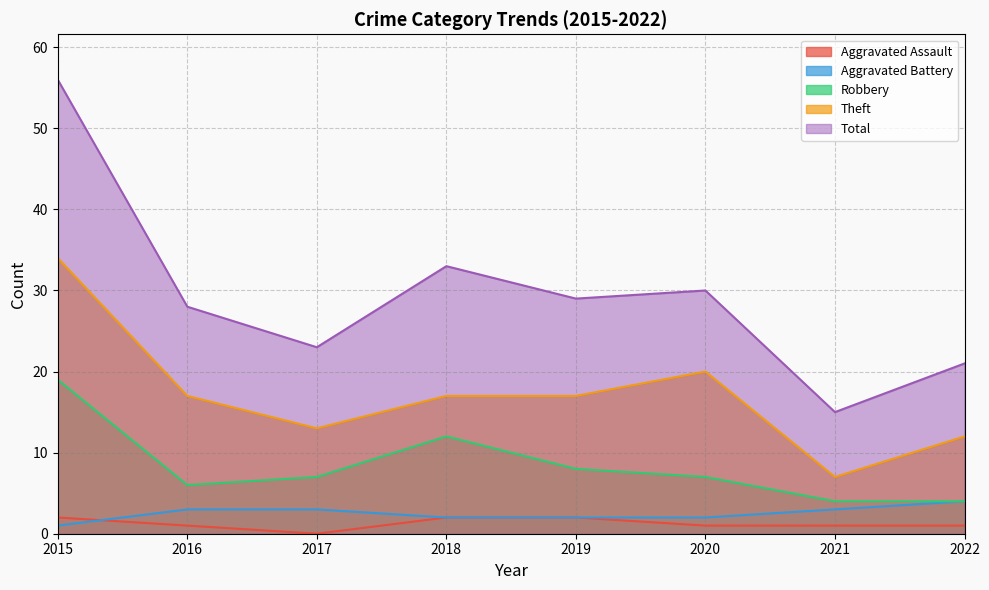

What are all the series names shown in the legend?

Aggravated Assault, Aggravated Battery, Robbery, Theft, Total